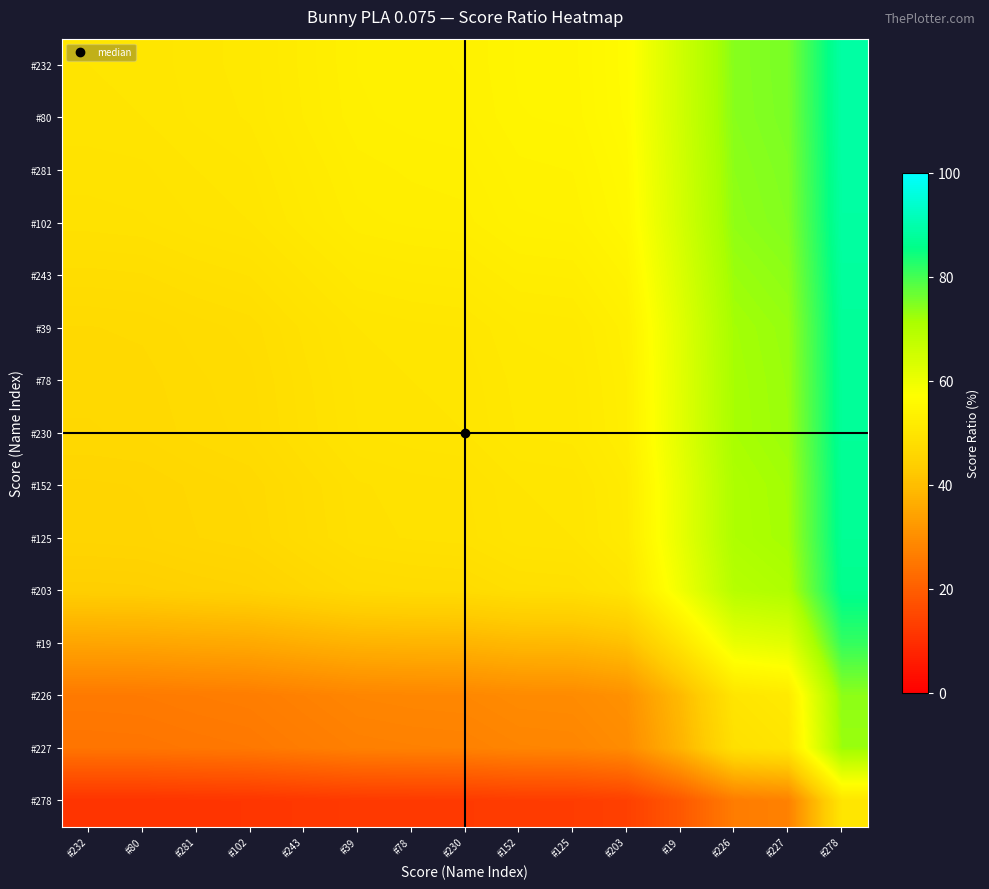

Between #102 and #243, which is larger?

#243